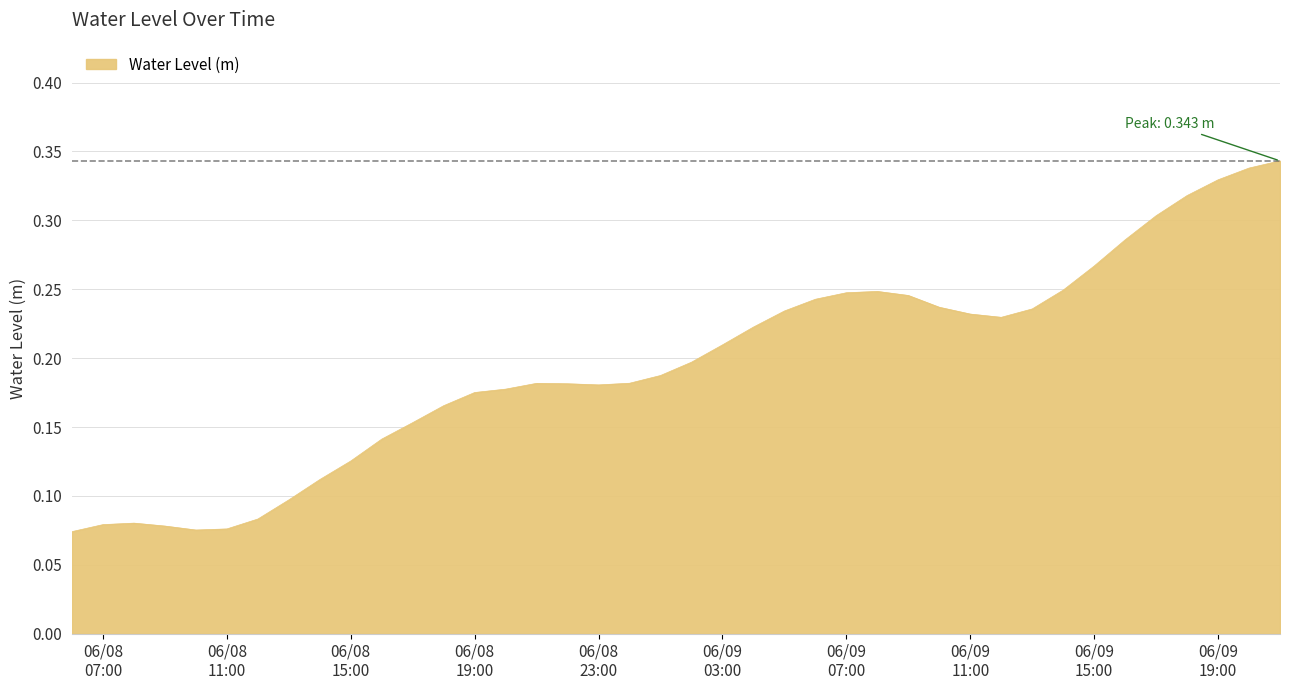

List the labels in order of value, smallest first.

2023-06-08 06:00:00, 2023-06-08 10:00:00, 2023-06-08 11:00:00, 2023-06-08 09:00:00, 2023-06-08 07:00:00, 2023-06-08 08:00:00, 2023-06-08 12:00:00, 2023-06-08 13:00:00, 2023-06-08 14:00:00, 2023-06-08 15:00:00, 2023-06-08 16:00:00, 2023-06-08 17:00:00, 2023-06-08 18:00:00, 2023-06-08 19:00:00, 2023-06-08 20:00:00, 2023-06-08 23:00:00, 2023-06-08 22:00:00, 2023-06-08 21:00:00, 2023-06-09 00:00:00, 2023-06-09 01:00:00, 2023-06-09 02:00:00, 2023-06-09 03:00:00, 2023-06-09 04:00:00, 2023-06-09 12:00:00, 2023-06-09 11:00:00, 2023-06-09 05:00:00, 2023-06-09 13:00:00, 2023-06-09 10:00:00, 2023-06-09 06:00:00, 2023-06-09 09:00:00, 2023-06-09 07:00:00, 2023-06-09 08:00:00, 2023-06-09 14:00:00, 2023-06-09 15:00:00, 2023-06-09 16:00:00, 2023-06-09 17:00:00, 2023-06-09 18:00:00, 2023-06-09 19:00:00, 2023-06-09 20:00:00, 2023-06-09 21:00:00